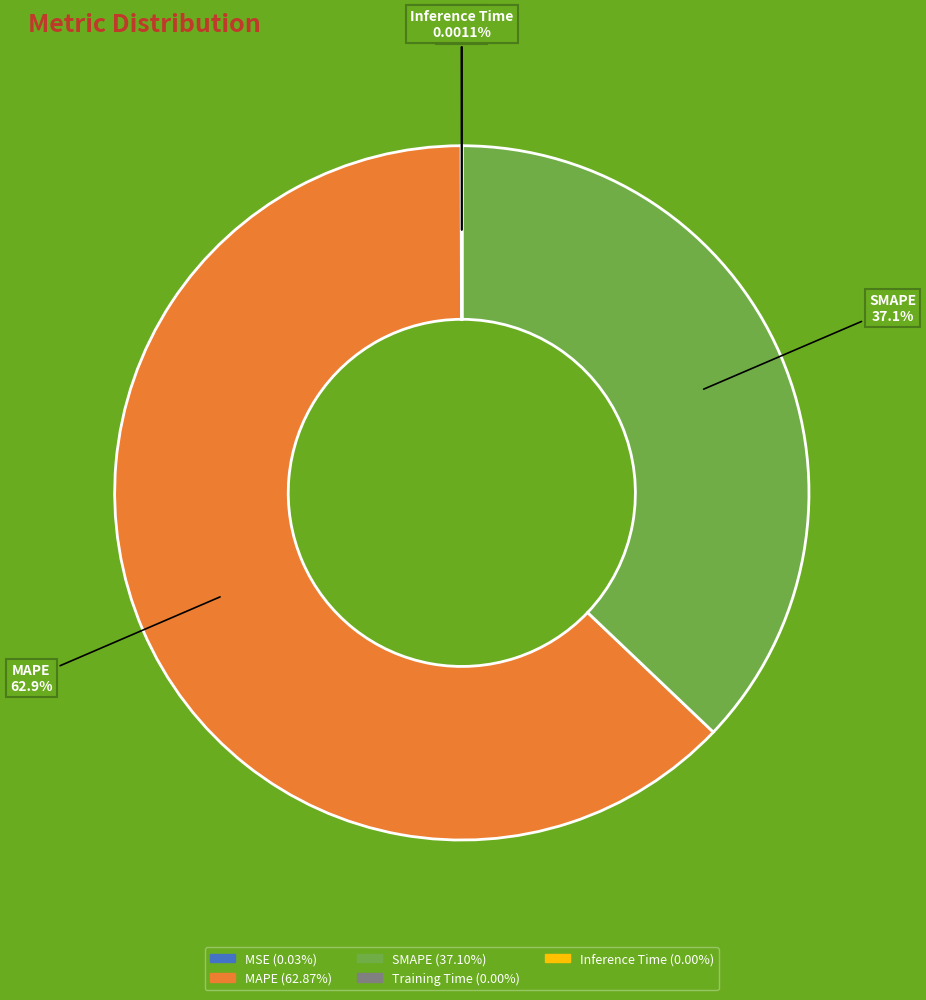

Does any single category account for the majority?

Yes